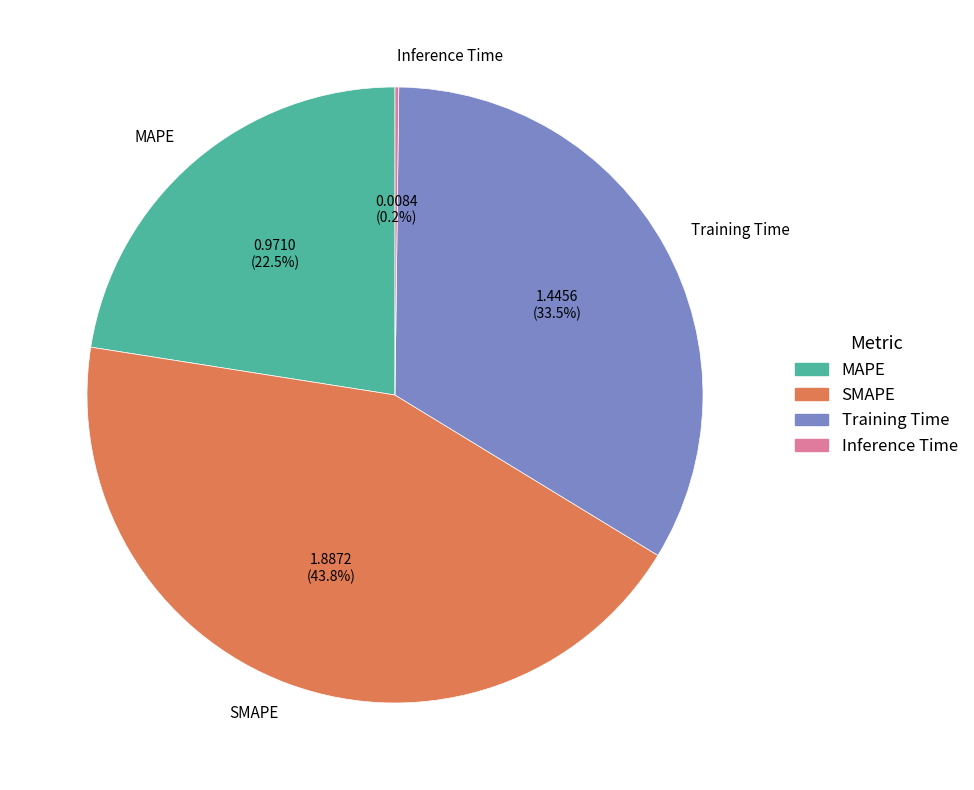

Between MAPE and Training Time, which is larger?

Training Time